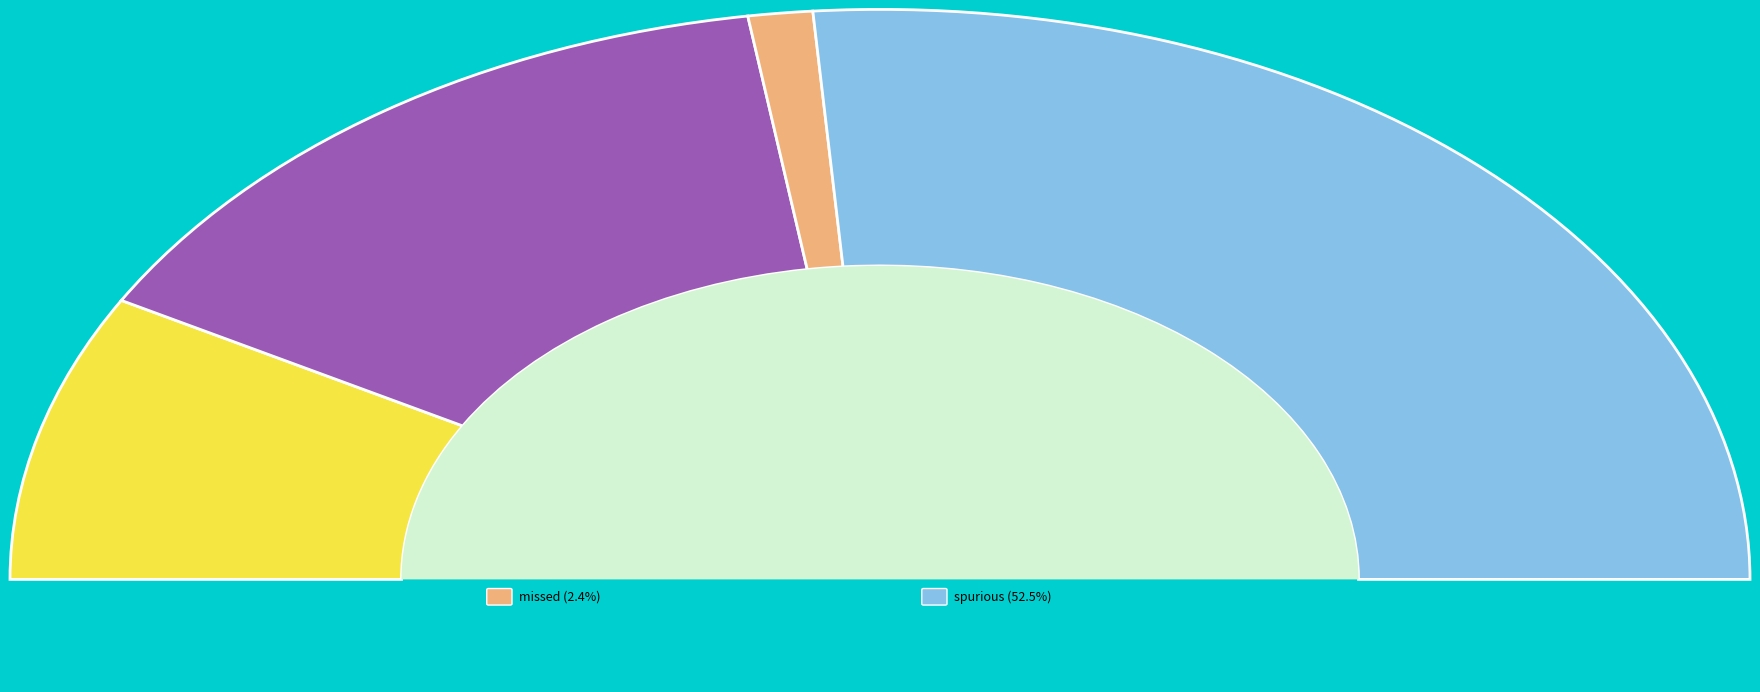

Rank the categories by value from highest to lowest.

spurious, incorrect, correct, missed, partial